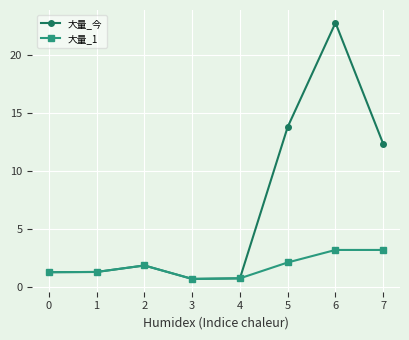

Which series has the largest total across all categories?

大量_今